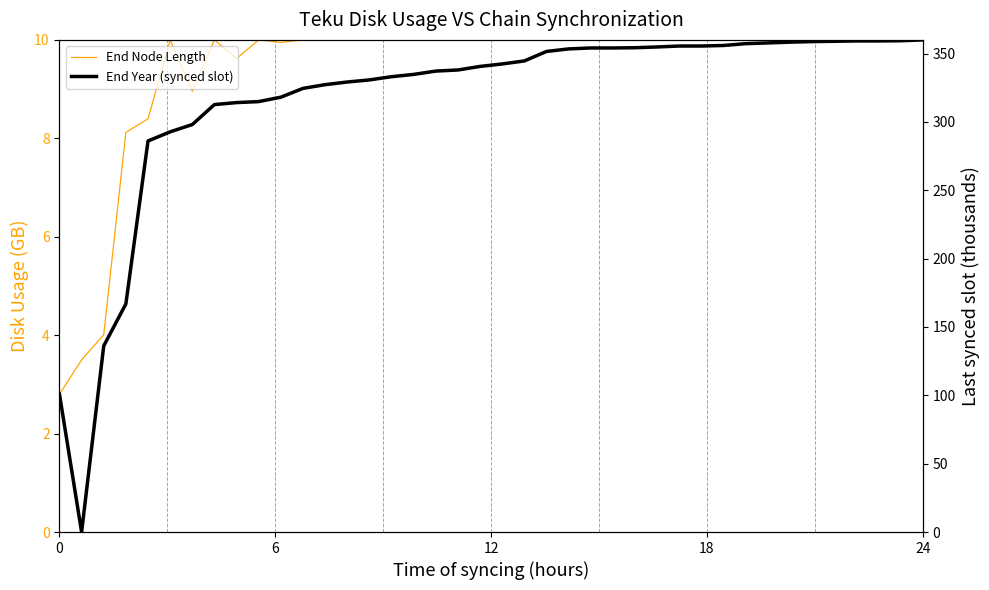

Count the number of data series in this chart.

2